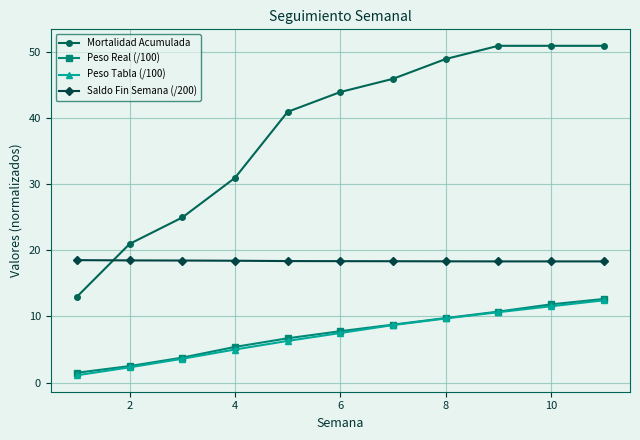

What is the value of the Peso Tabla (/100) point at the 4th from the left?

5.0